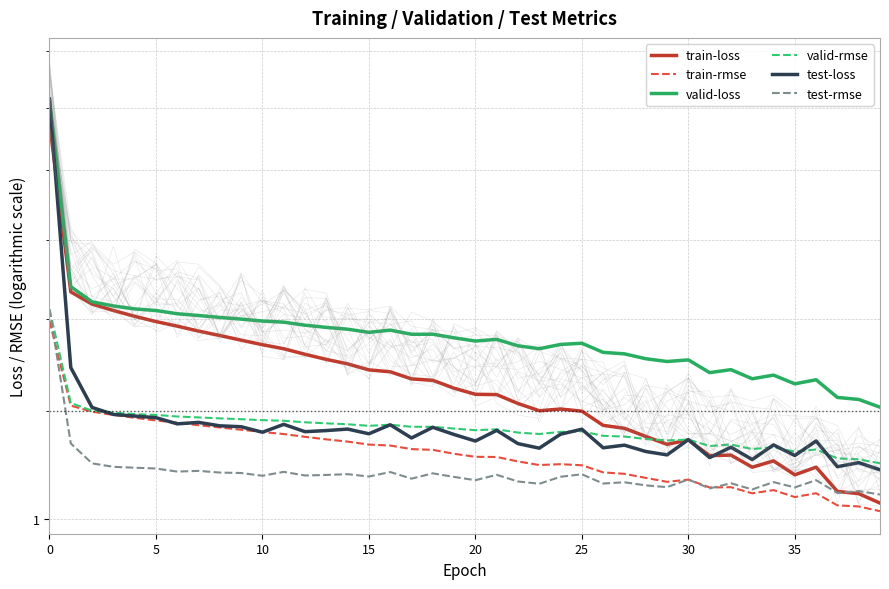

What is the difference between the second highest and second lowest values in the test-rmse series?

0.1